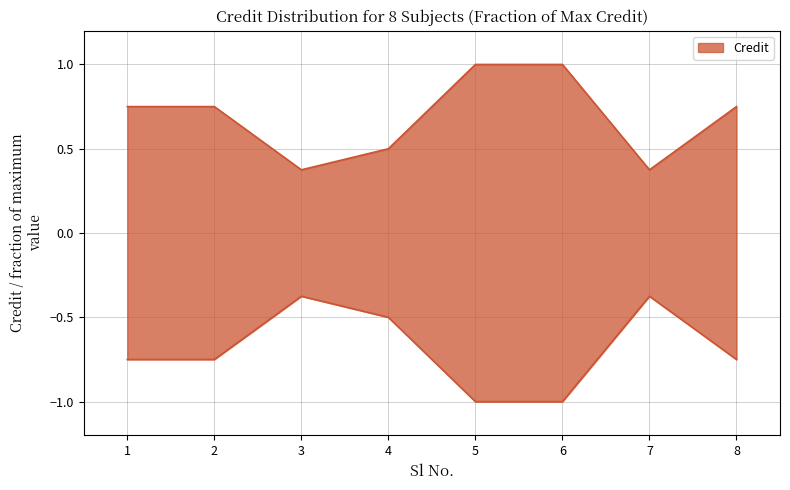

What is the change in value from 2 to 7?

-0.4